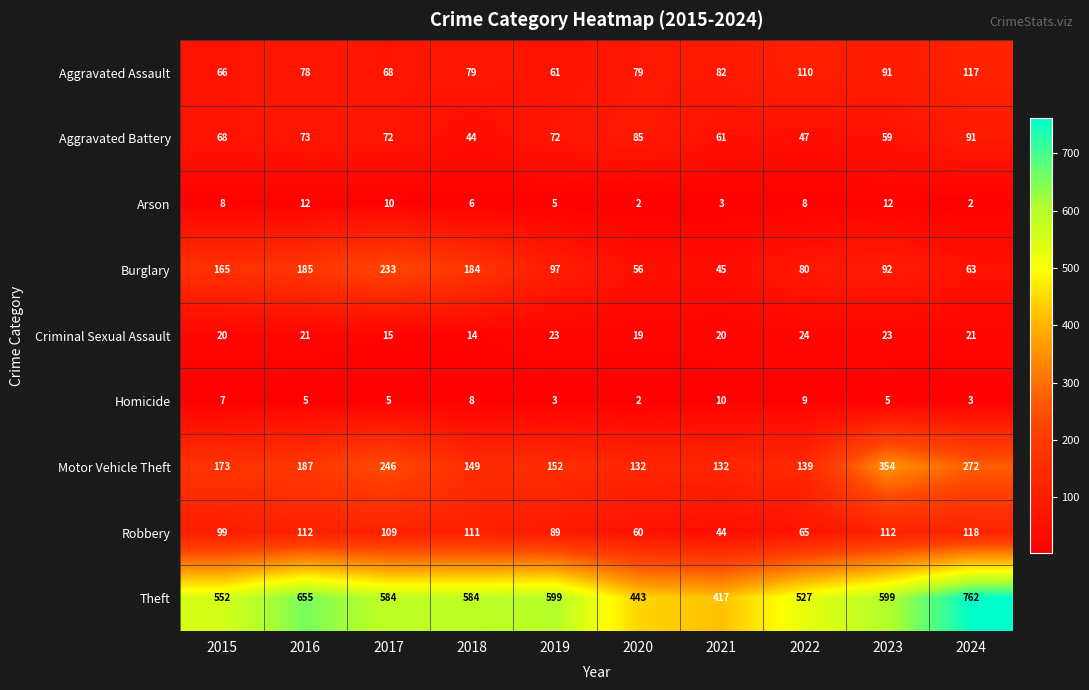

Which series has the largest range (max minus min)?

Theft